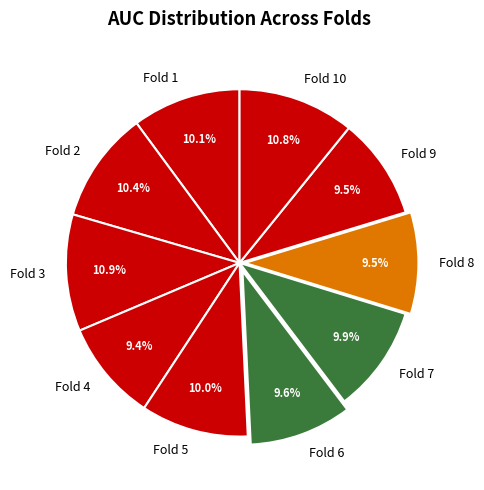

The Fold 7 slice represents 10% of the pie. True or false?

True